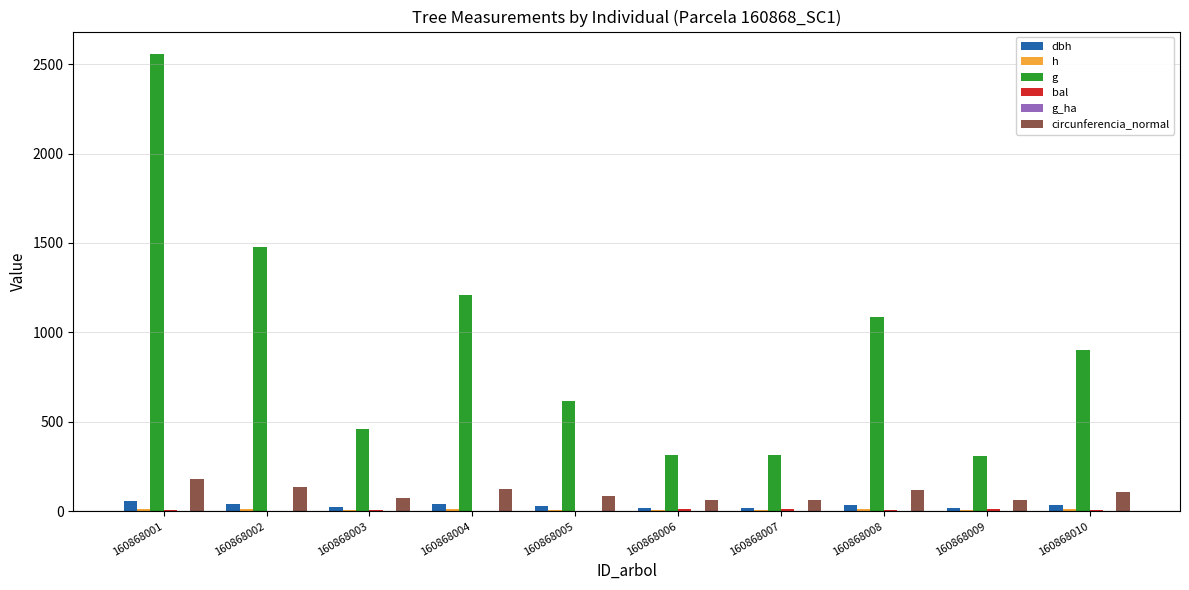

What is the value of the g bar at the 6th from the left?

315.1